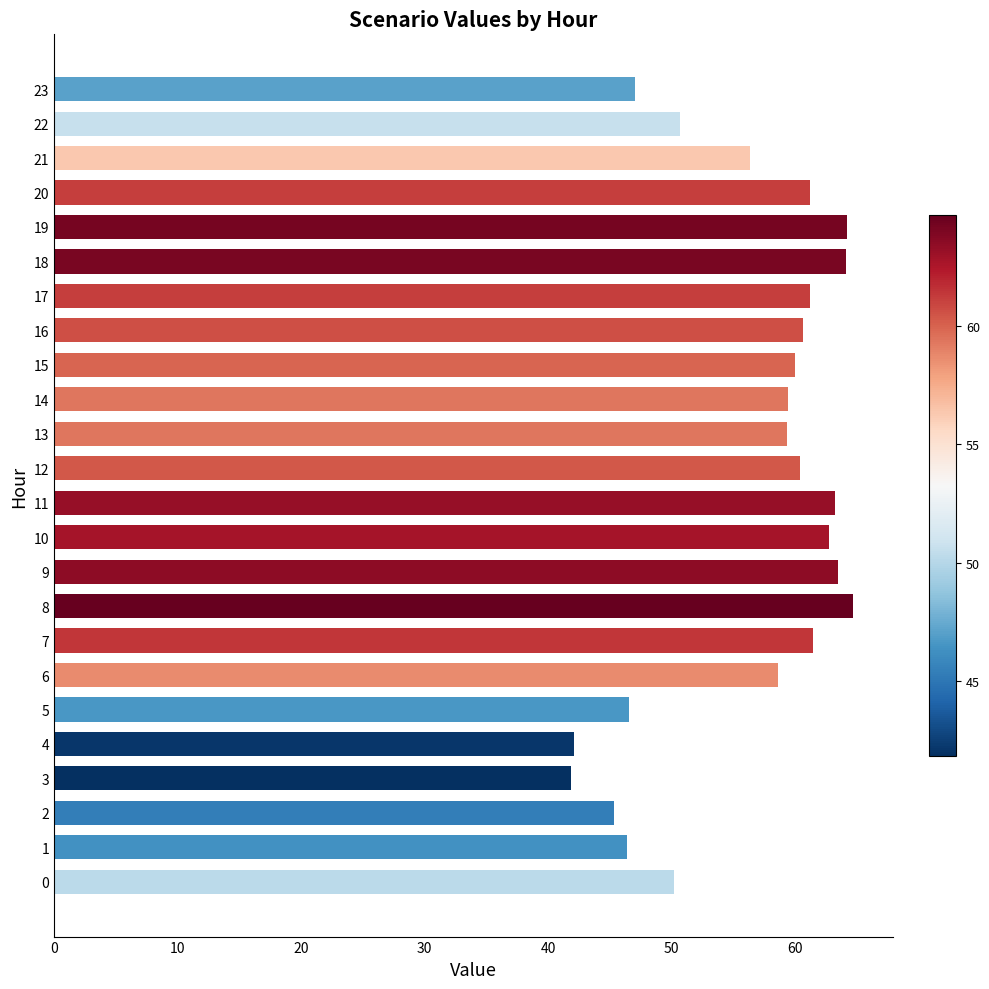

True or false: the data shows 58.6 at 6.

True